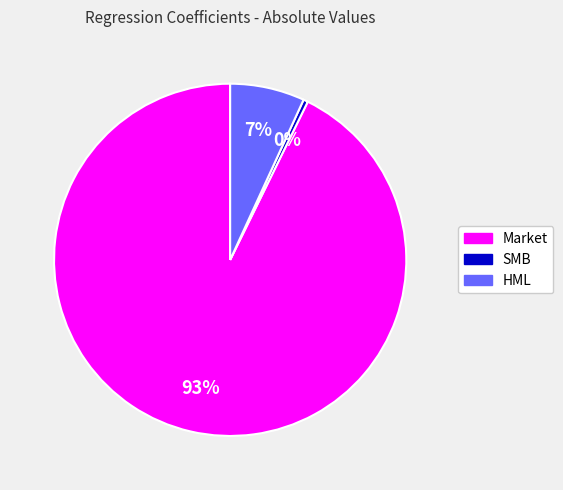

Which category has the smallest portion of the pie?

SMB